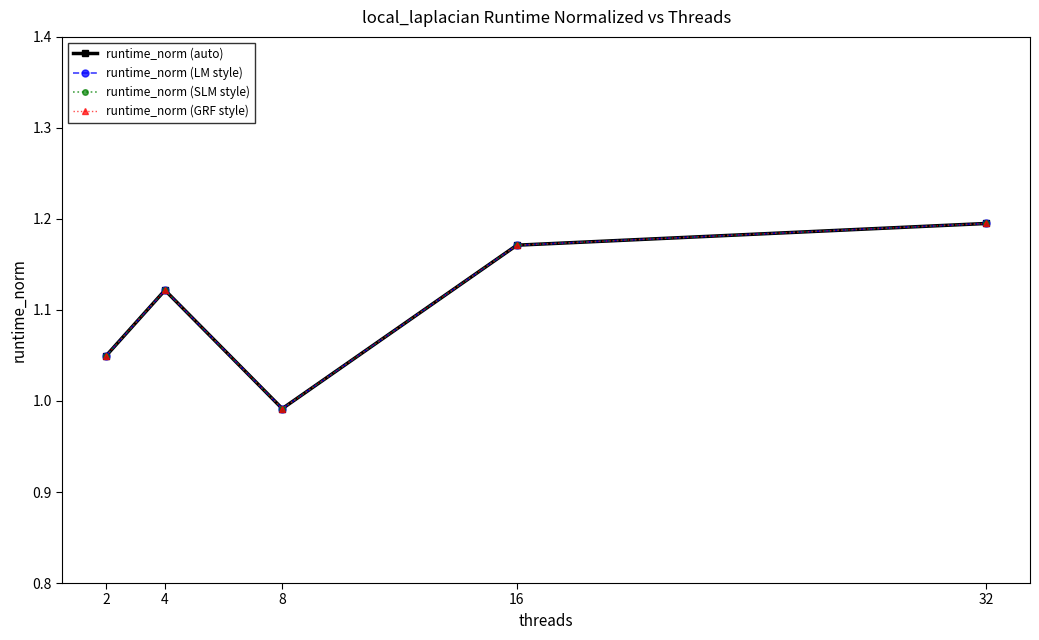

How many lines are shown in the chart?

4